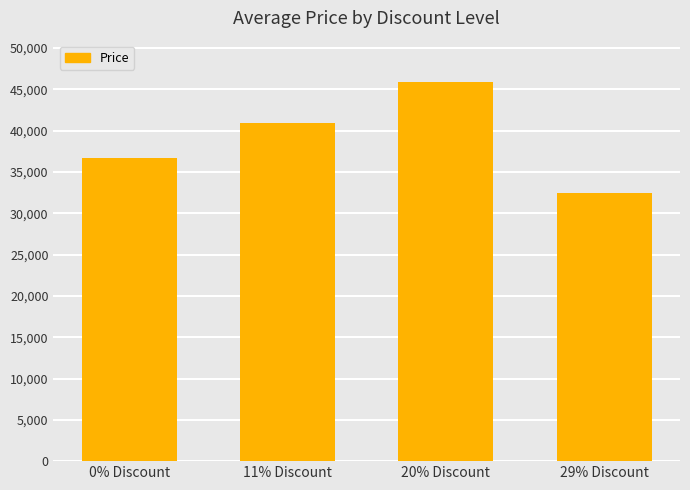

Where is the data nearest to the value 39200?

11% Discount